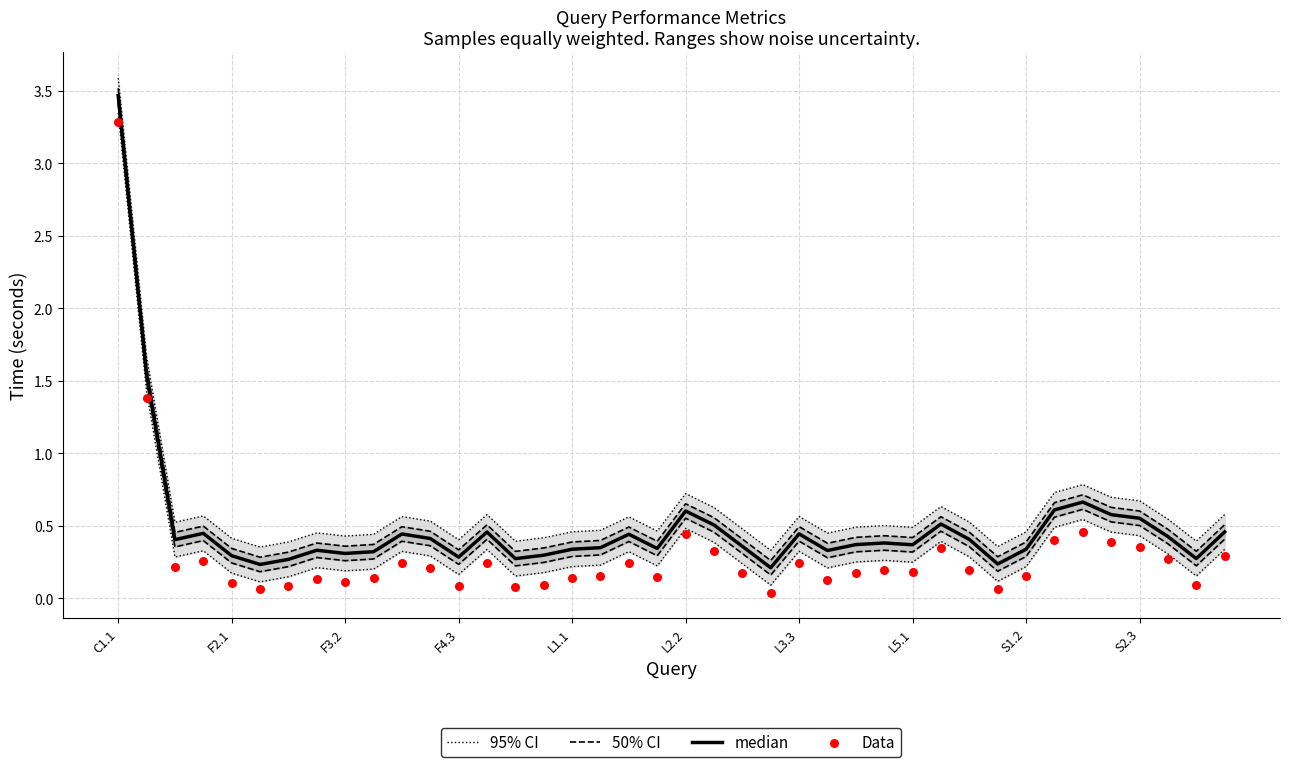

At how many categories does at least one series exceed 2?

1